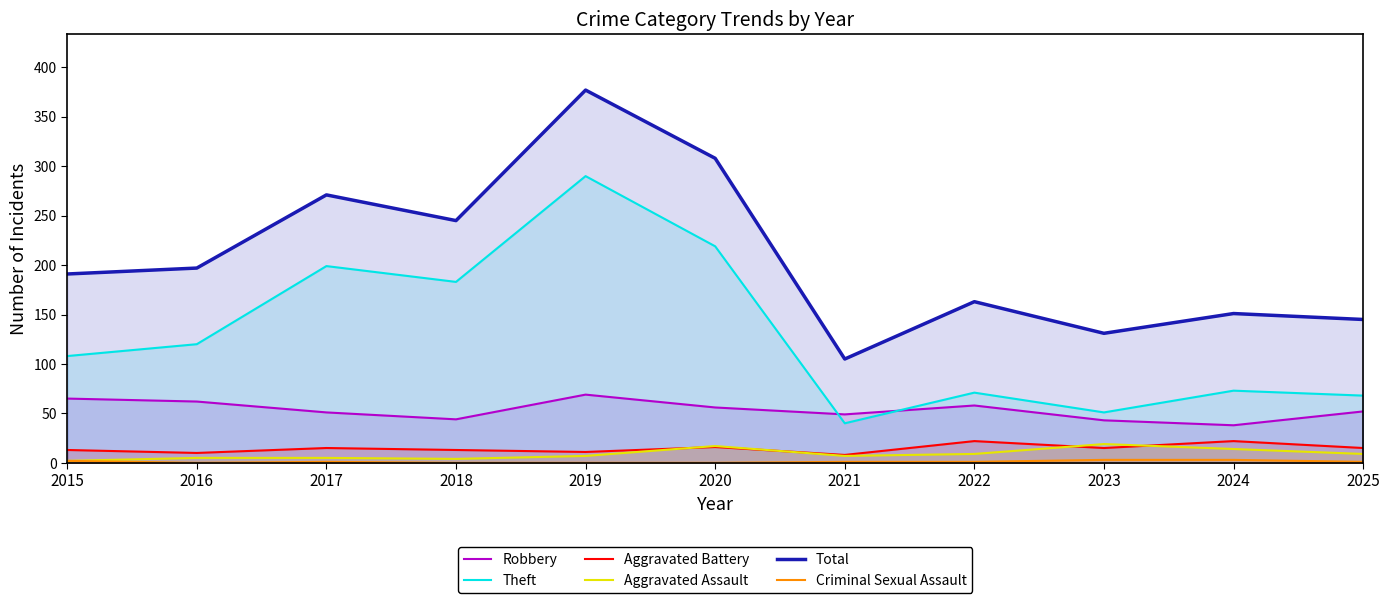

Which series has the widest spread of values?

Total